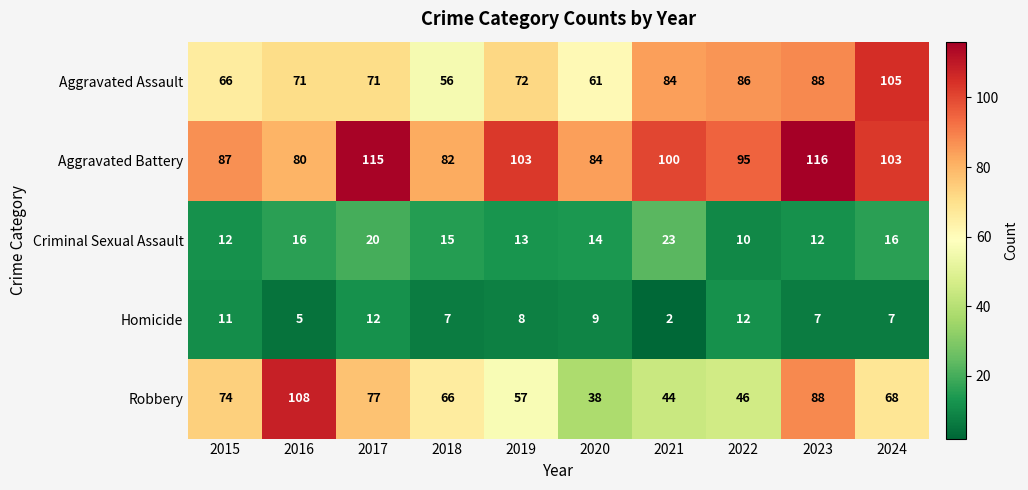

List the series in order of their peak value, lowest first.

Homicide, Criminal Sexual Assault, Aggravated Assault, Robbery, Aggravated Battery